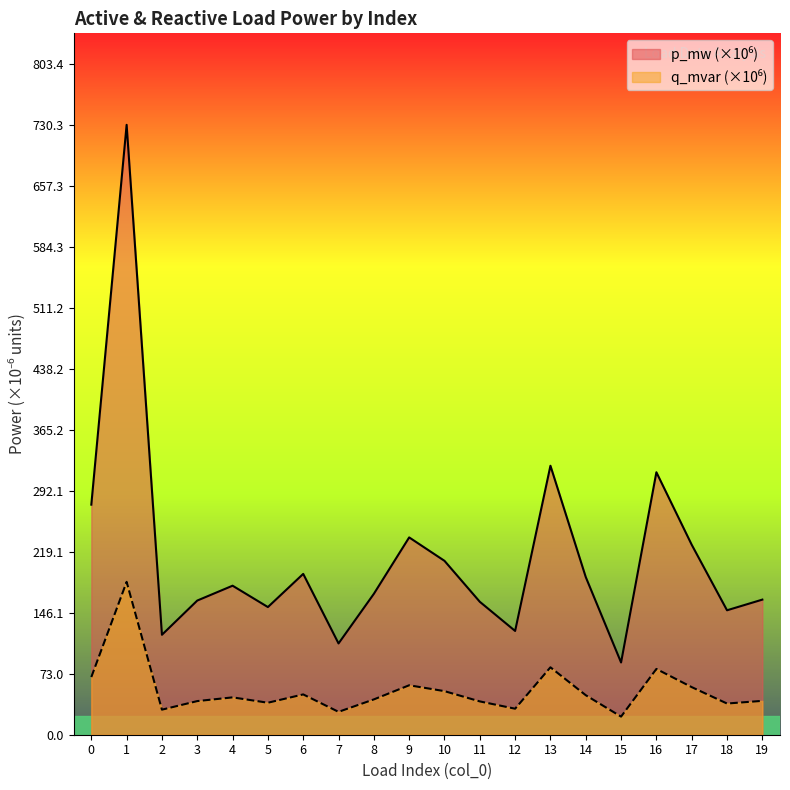

How many categories are shown in the chart?

20